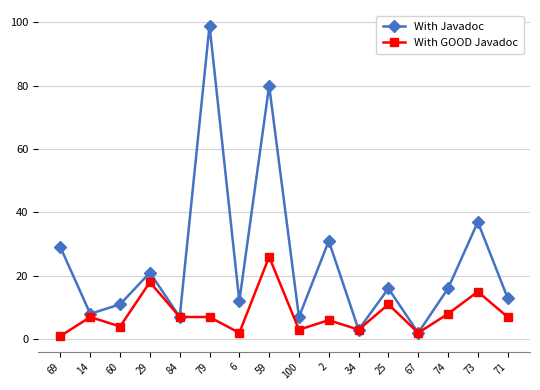

Is it true that With GOOD Javadoc equals 18 at 29?

True